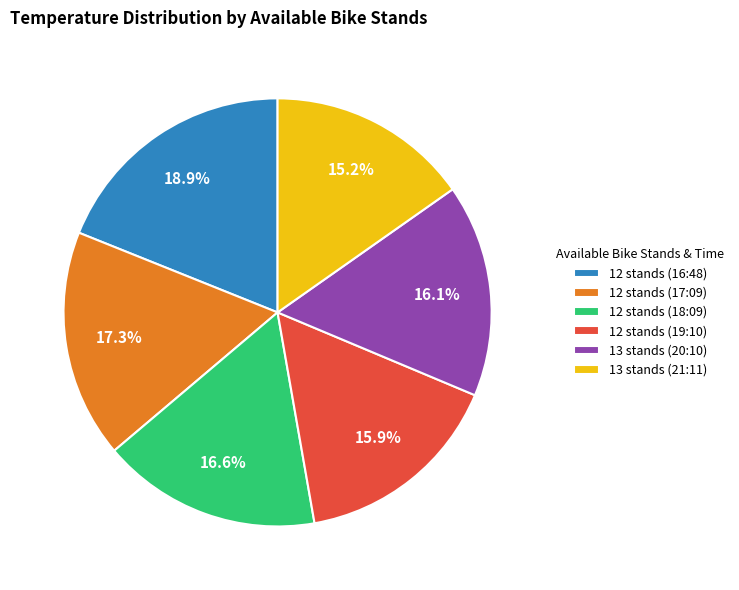

What is the ratio of the value at 12 stands (18:09) to the value at 12 stands (16:48)?

0.9